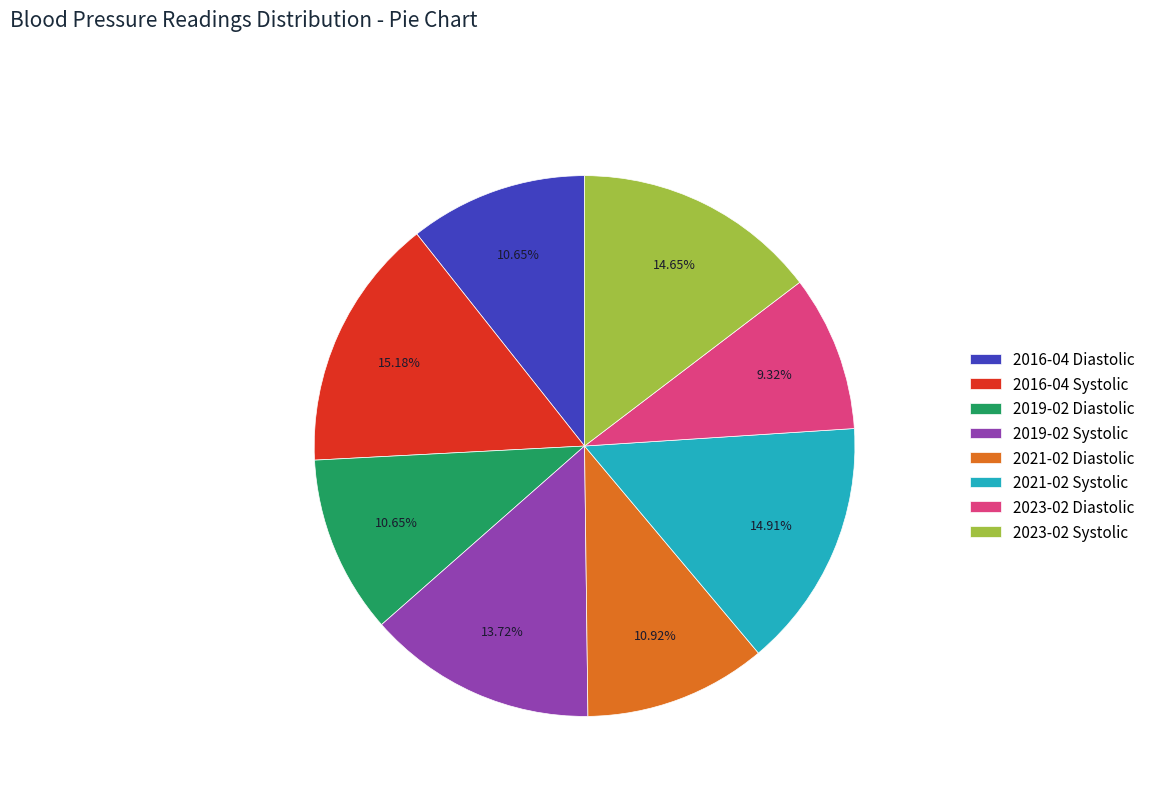

Combined, what portion of the pie is 2016-04 Systolic and 2023-02 Diastolic?

24.5%